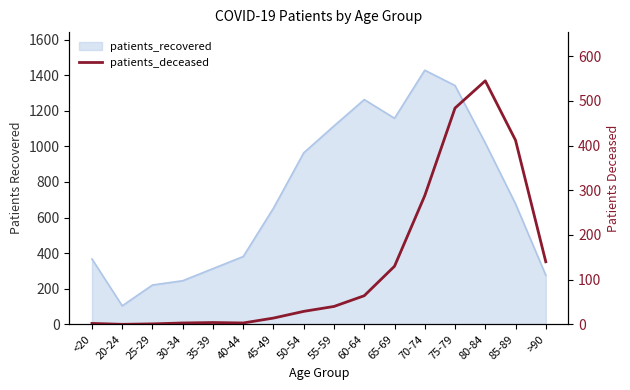

Which label corresponds to the largest value in the chart?

80-84